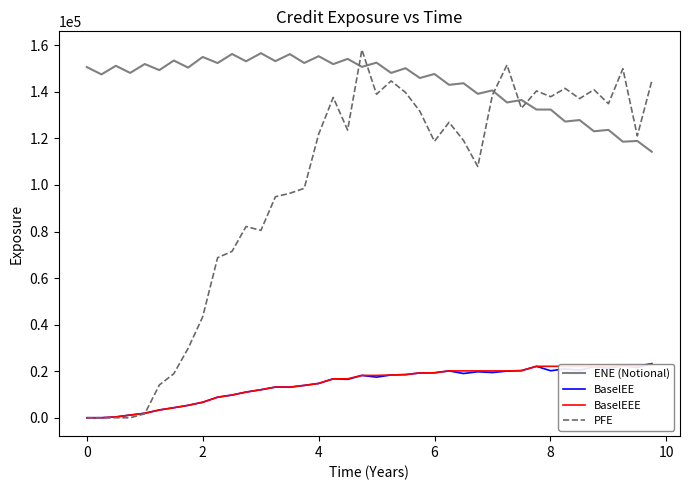

True or false: PFE and ENE (Notional) intersect in this chart.

True